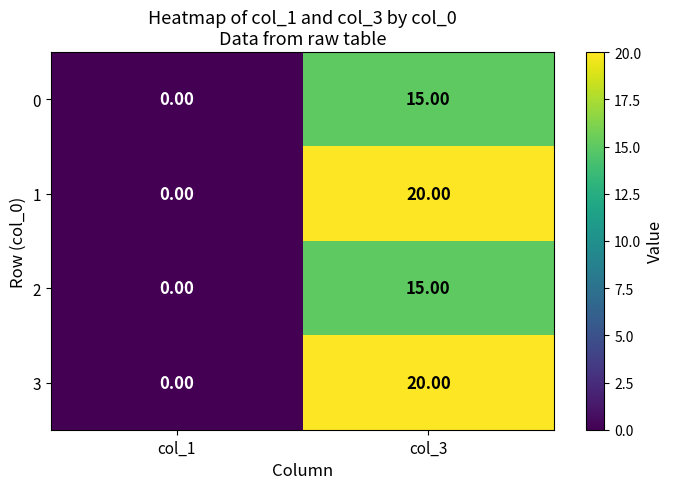

At which category is the sum across all series the highest?

col_3